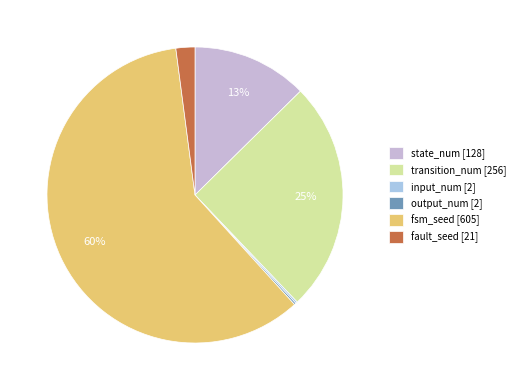

How many slices are in this pie chart?

6